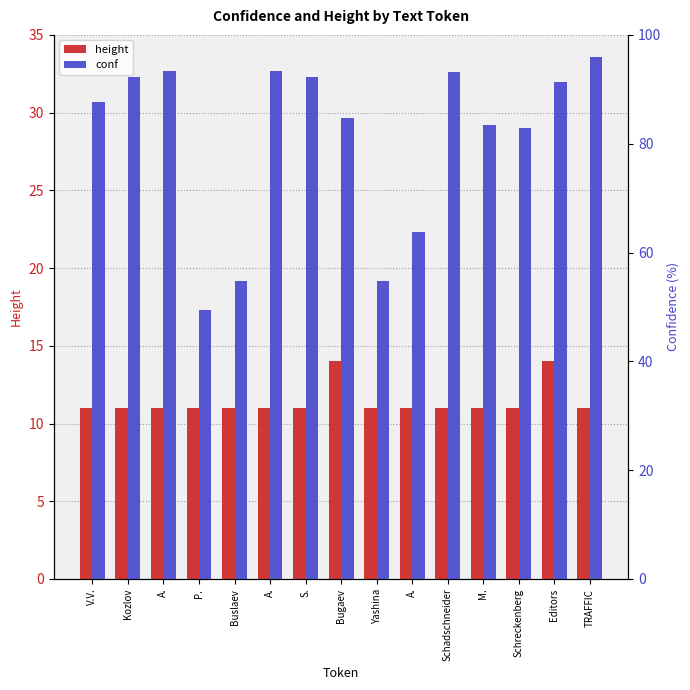

The height series shows 6.8 at Yashina. True or false?

False